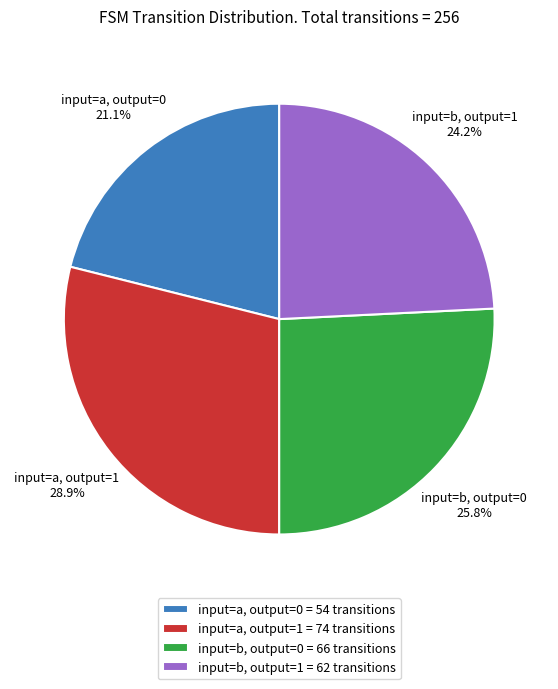

How many segments does this pie chart have?

4